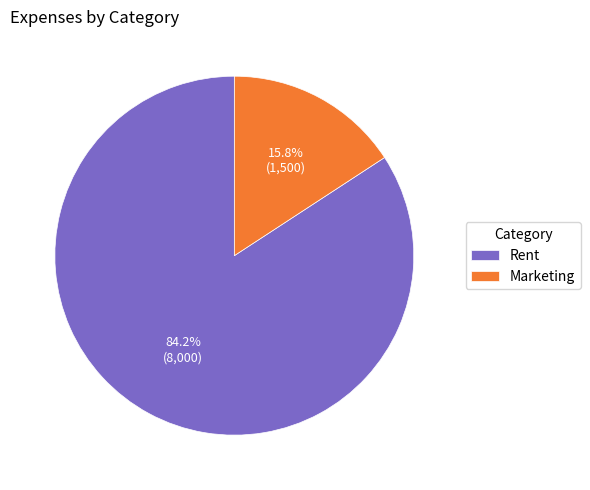

To the nearest percent, what is the difference between the largest and smallest slice percentages?

68%